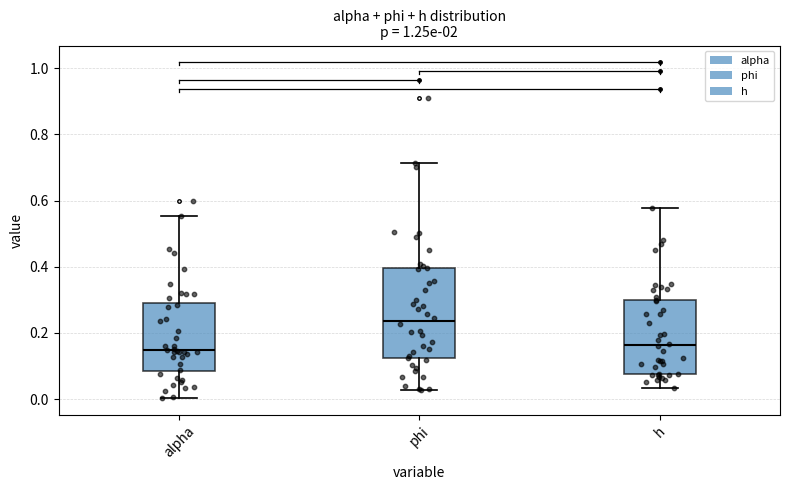

Reading left to right, read every box against the y-axis: the position of its median line, the range the box covers, and the ends of its whiskers. The values are not printed on the chart, so give them approximately, as read against the axis.

alpha: median 0.14, box 0.08 to 0.30, whiskers 0.00 to 0.56
phi: median 0.24, box 0.12 to 0.40, whiskers 0.02 to 0.72
h: median 0.16, box 0.08 to 0.30, whiskers 0.04 to 0.58